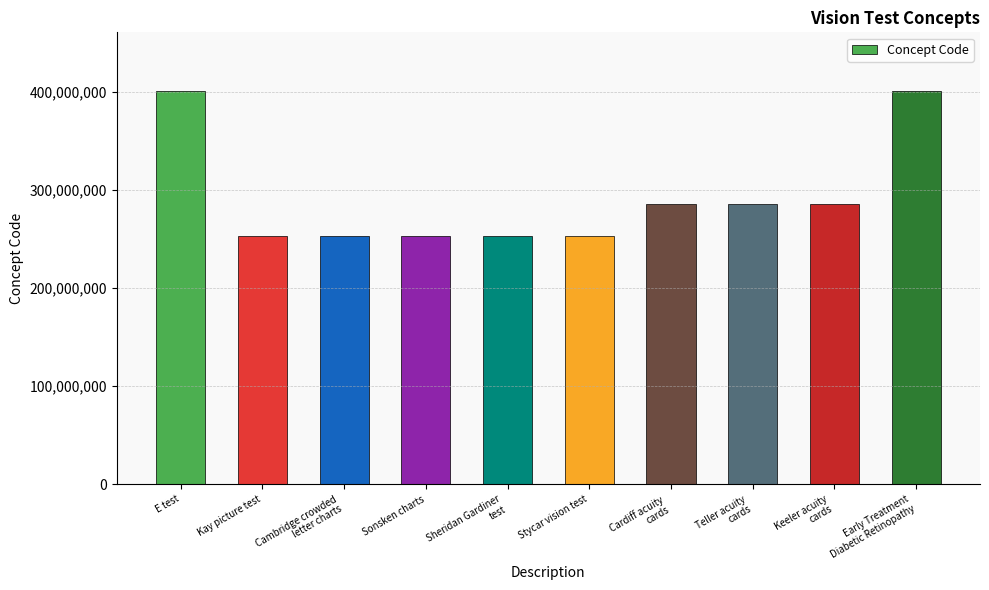

What is the sum of all values?

2924034054